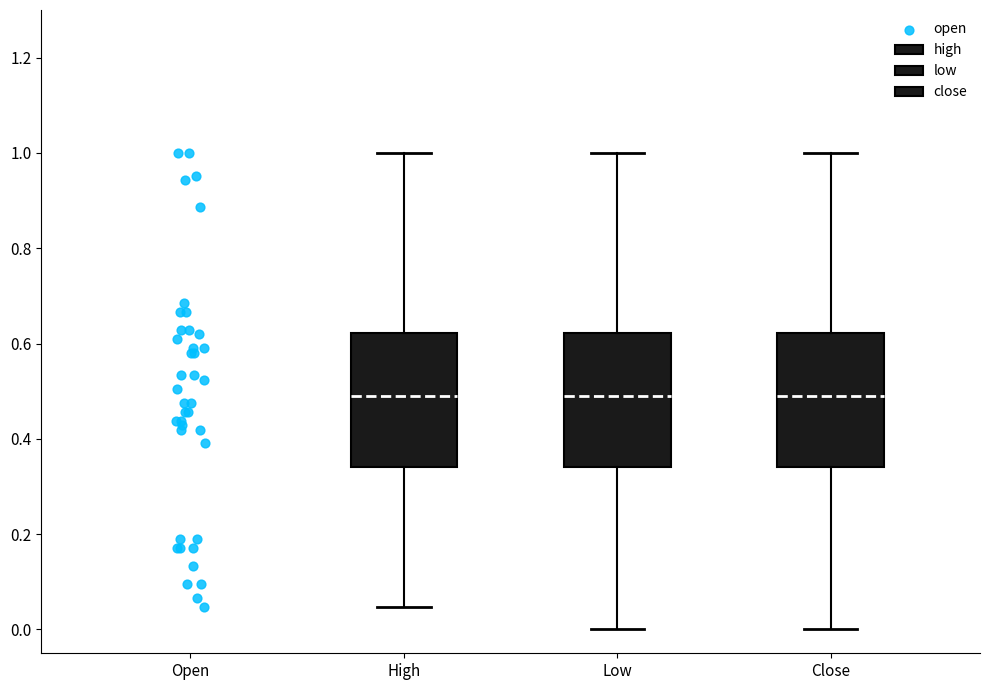

Where is the lower edge of the box for High on the y-axis? The values are not printed on the chart, so give them approximately, as read against the axis.

0.34